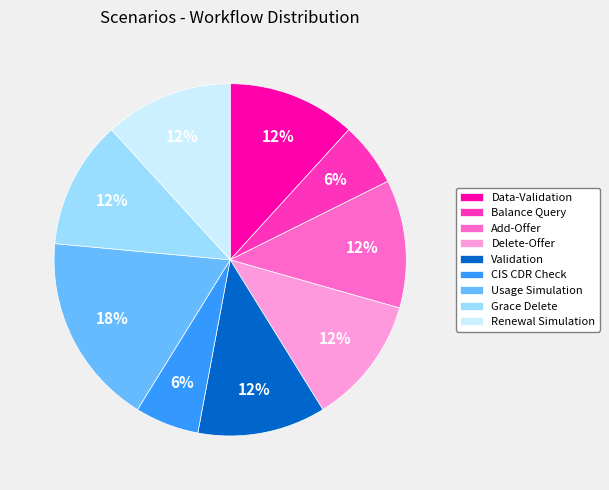

To the nearest percent, what is the average slice percentage?

11%